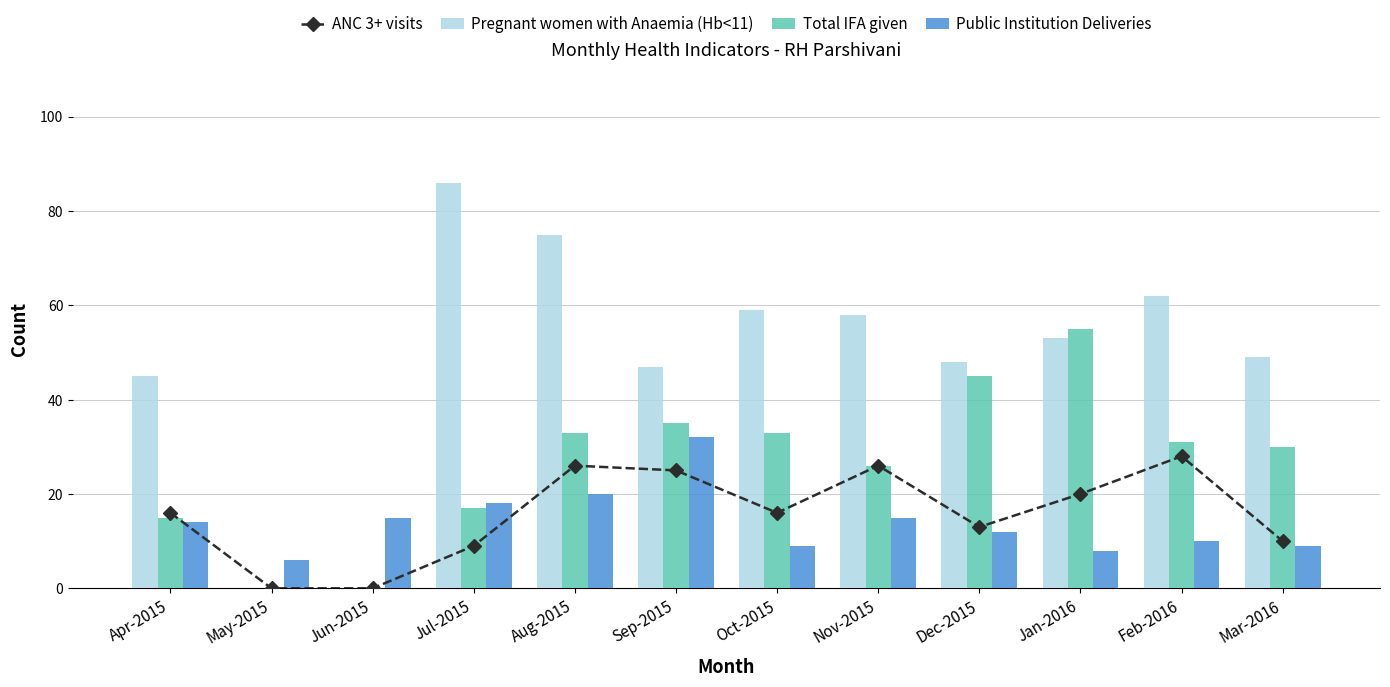

Rank the series by their maximum value, from highest to lowest.

Pregnant women with Anaemia (Hb<11), Total IFA given, Public Institution Deliveries, ANC 3+ visits